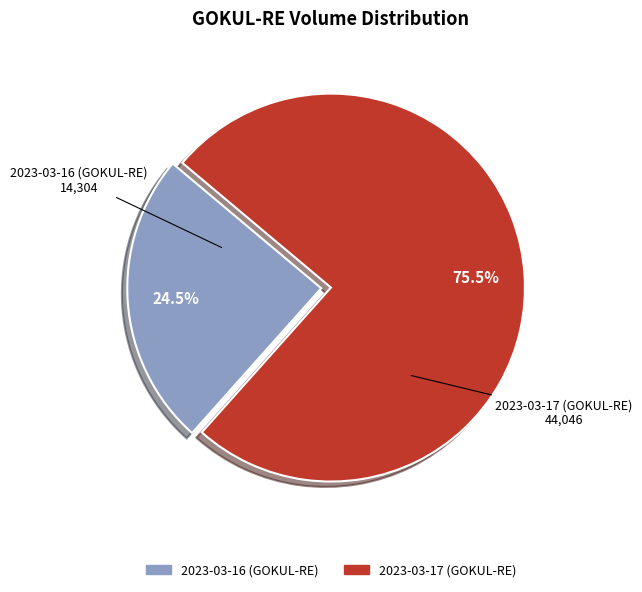

How many slices are in this pie chart?

2